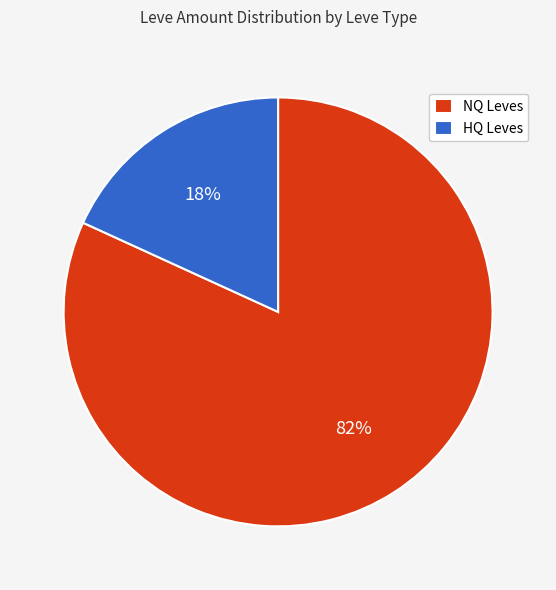

The HQ Leves slice represents 4% of the pie. True or false?

False